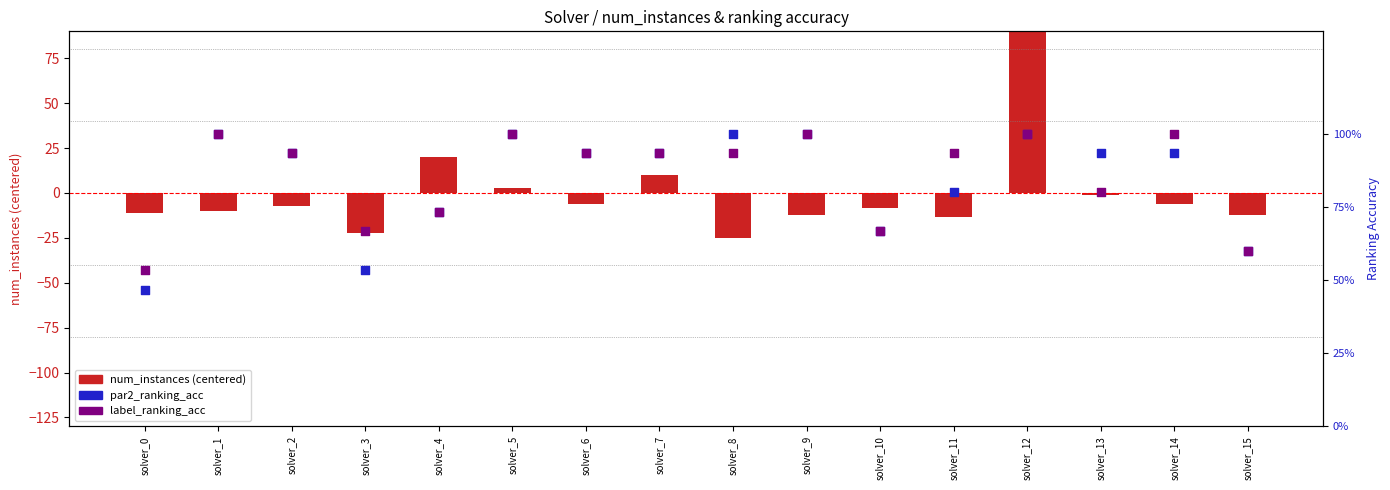

What are all the series names shown in the legend?

num_instances (centered), par2_ranking_acc, label_ranking_acc